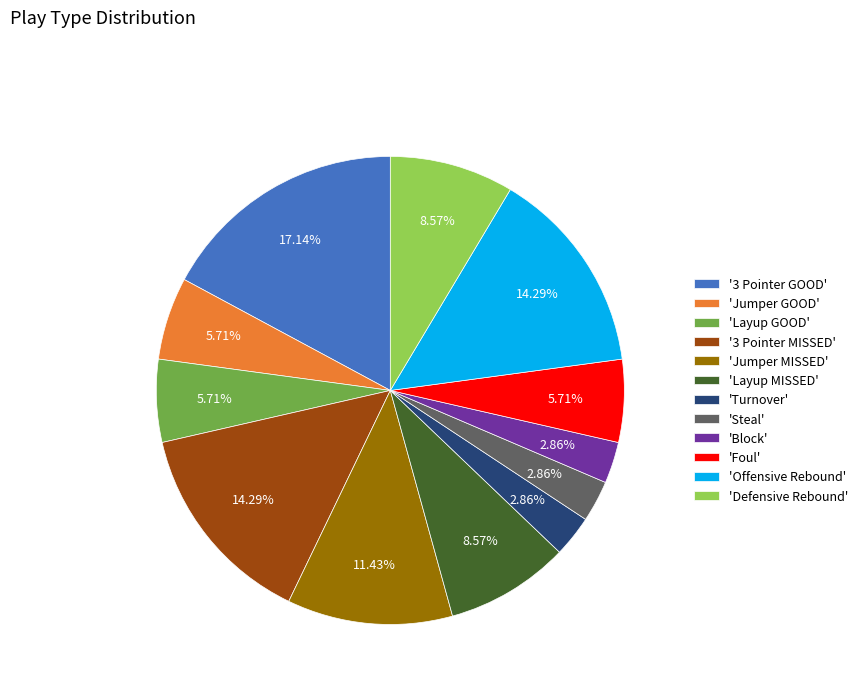

Which category has the biggest portion of the pie?

'3 Pointer GOOD'